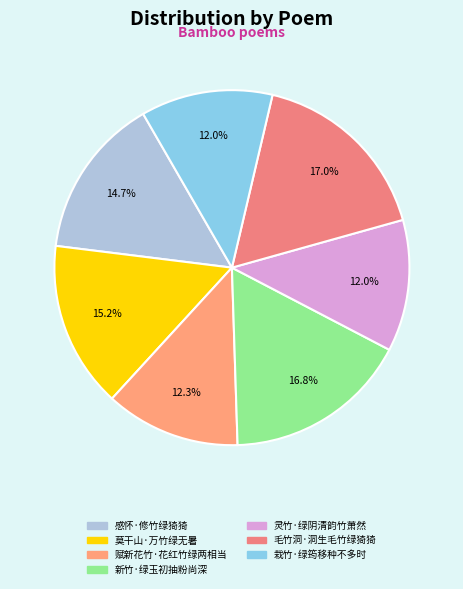

To the nearest percent, what portion does 赋新花竹·花红竹绿两相当 represent?

12%